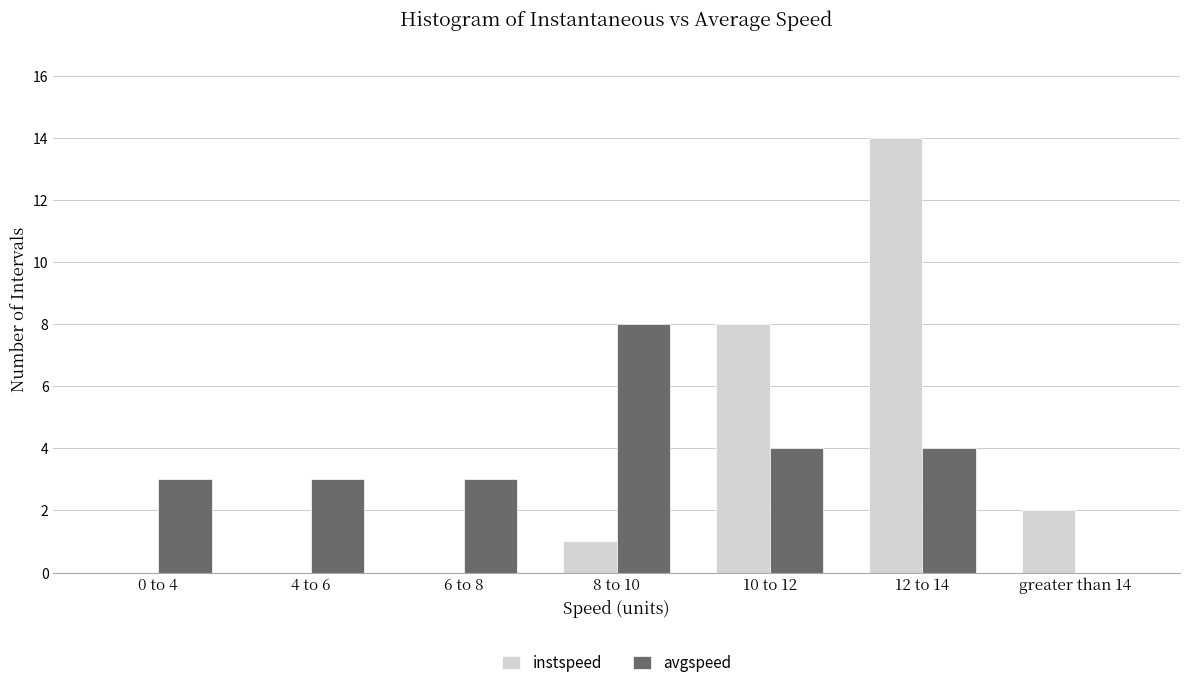

Reading right to left, list all the values displayed in this chart.

instspeed: greater than 14=2	12 to 14=14	10 to 12=8	8 to 10=1	6 to 8=0	4 to 6=0	0 to 4=0
avgspeed: greater than 14=0	12 to 14=4	10 to 12=4	8 to 10=8	6 to 8=3	4 to 6=3	0 to 4=3